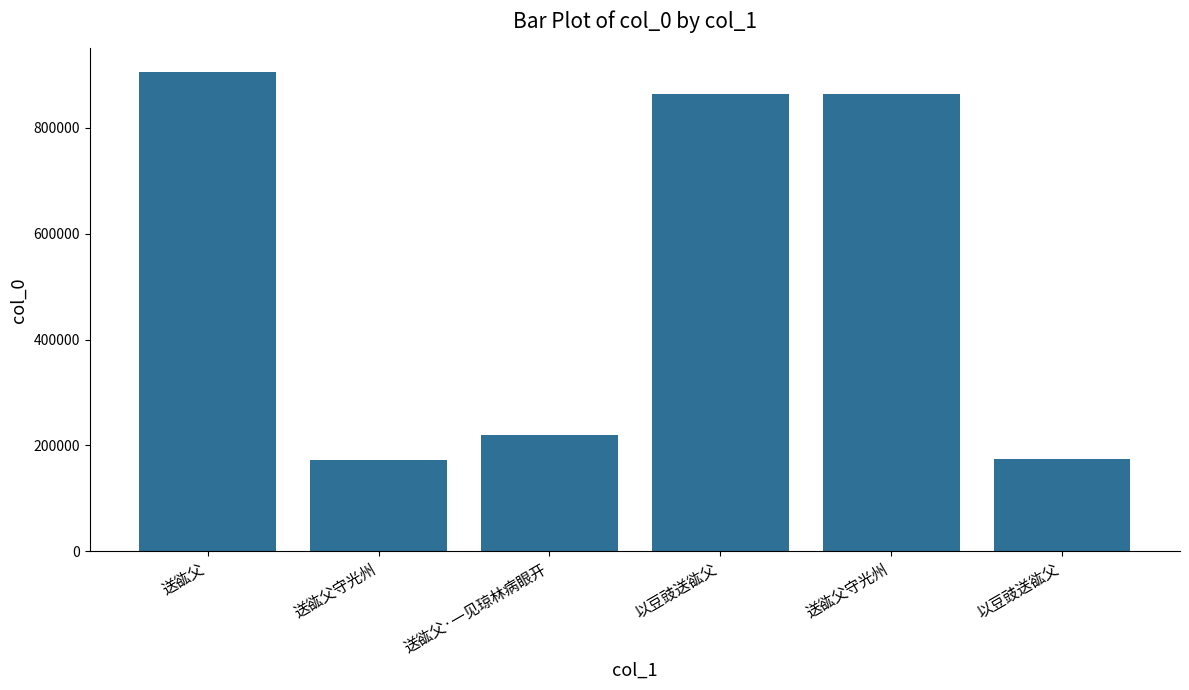

What is the difference between the values at 送谹父守光州 and 以豆豉送谹父?

366